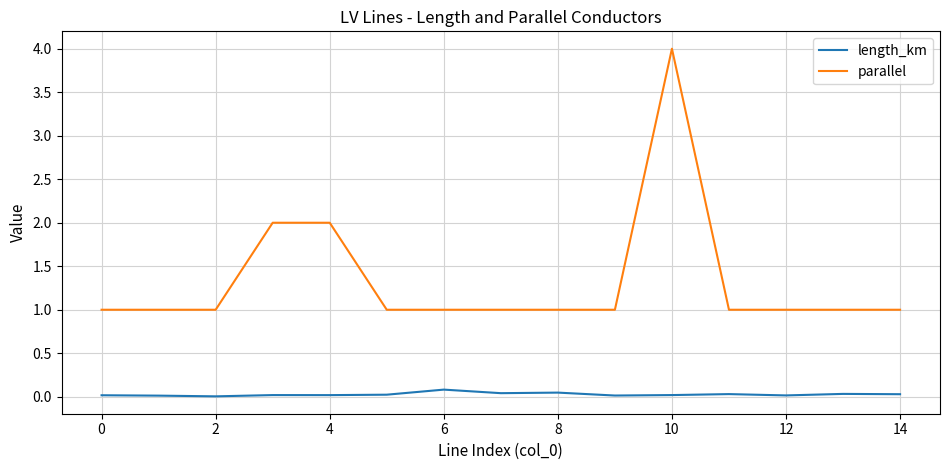

Which series has the largest total across all categories?

parallel